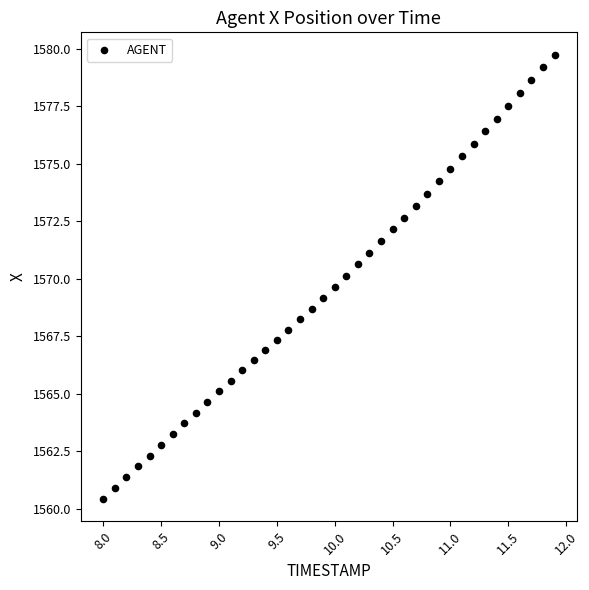

What is the range of Y values (max minus min)?

19.3